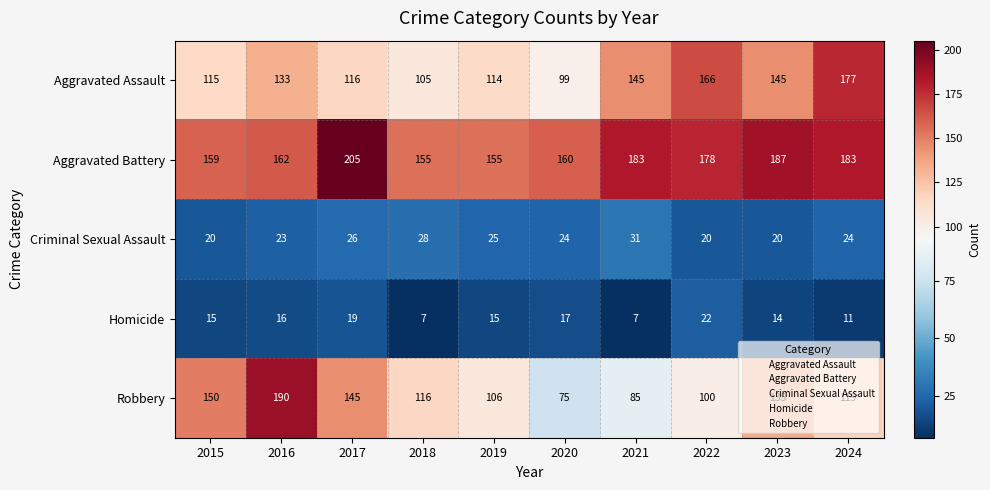

At how many categories does at least one series exceed 70?

10